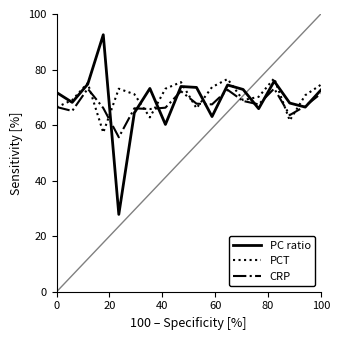

Which series has the largest range (max minus min)?

PC ratio